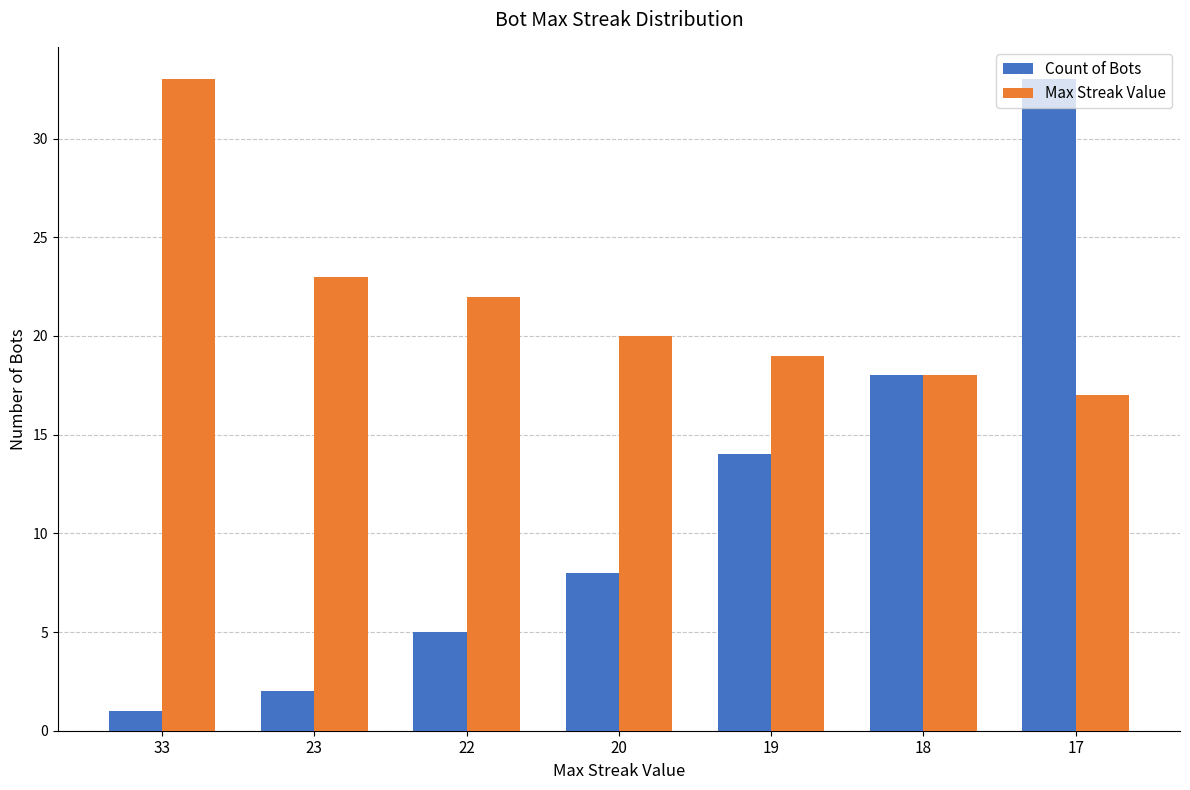

Which series changed the most between 23 and 17?

Count of Bots